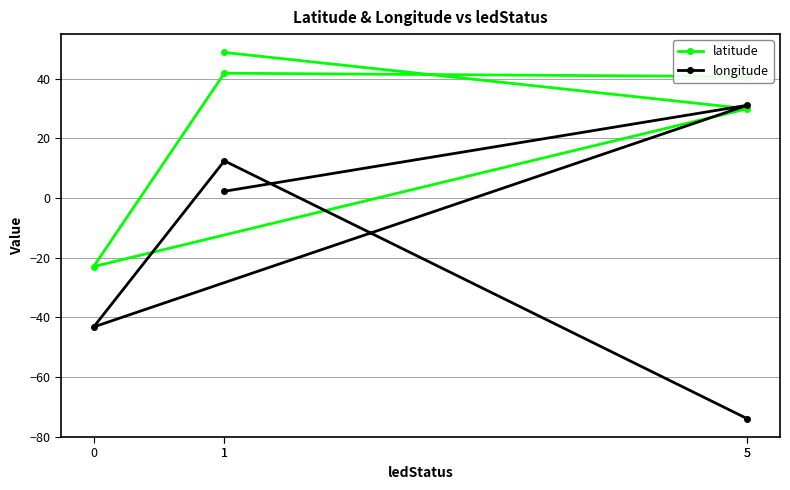

True or false: longitude has a value of 1.4 at 1.

False